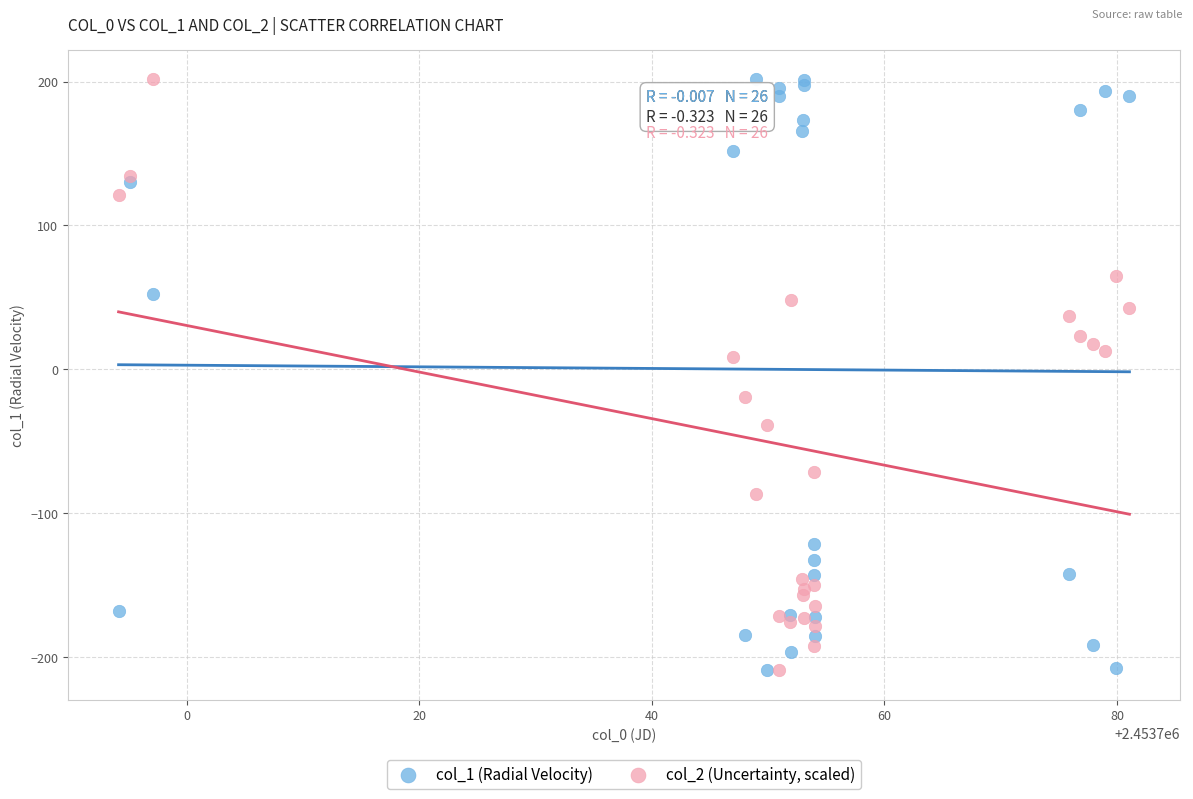

What is the X range (max minus min) for the scatter plot?

86.9